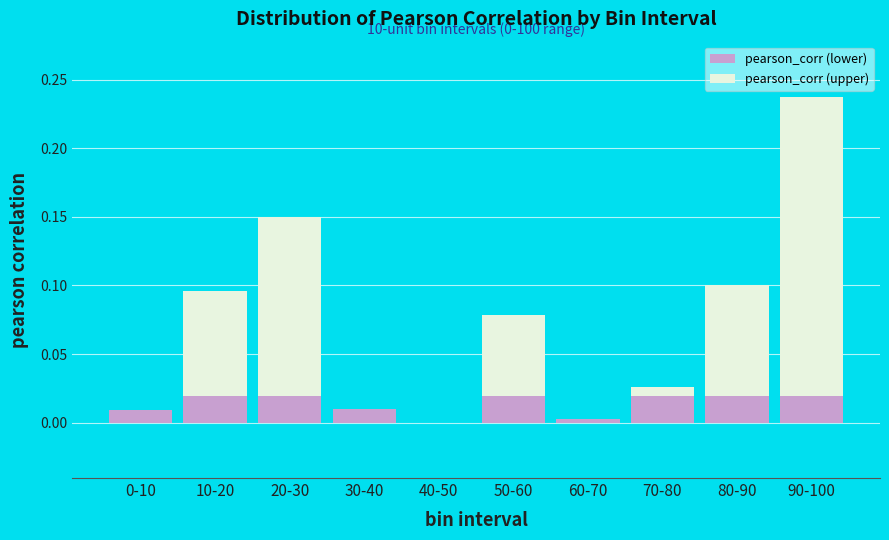

At which category is the sum across all series the highest?

90-100